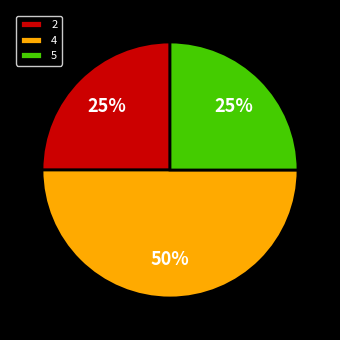

How many segments does this pie chart have?

3